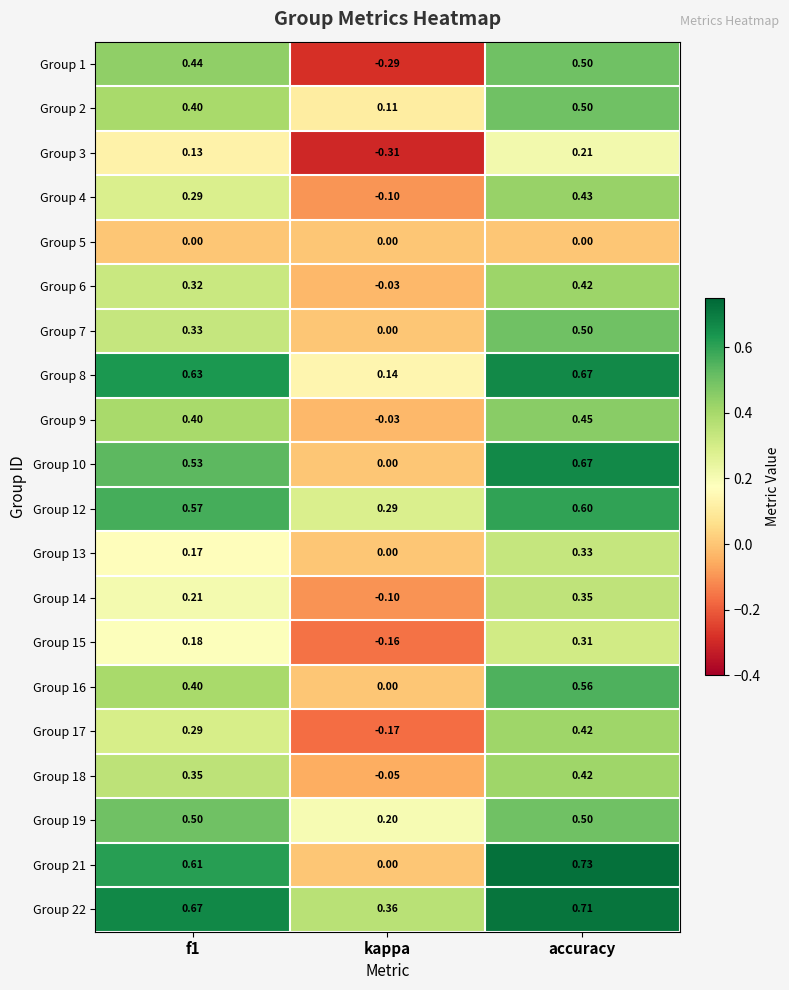

At which label is Group 18 closest to 0?

kappa